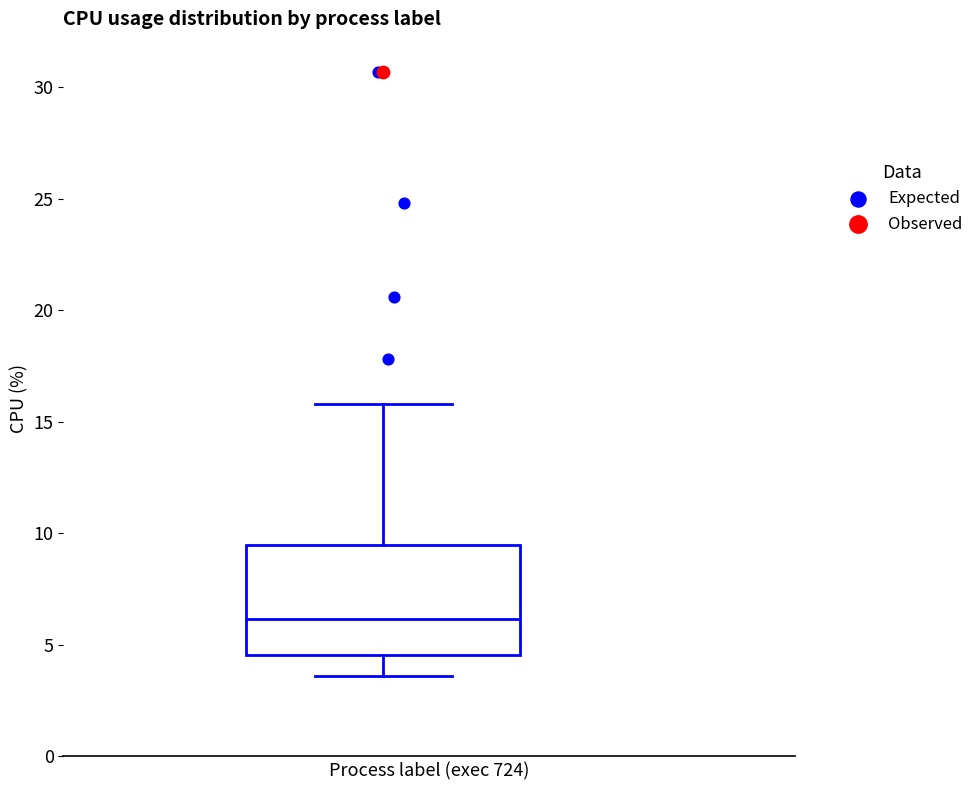

Where is the upper edge of the box on the y-axis? The values are not printed on the chart, so give them approximately, as read against the axis.

9.5